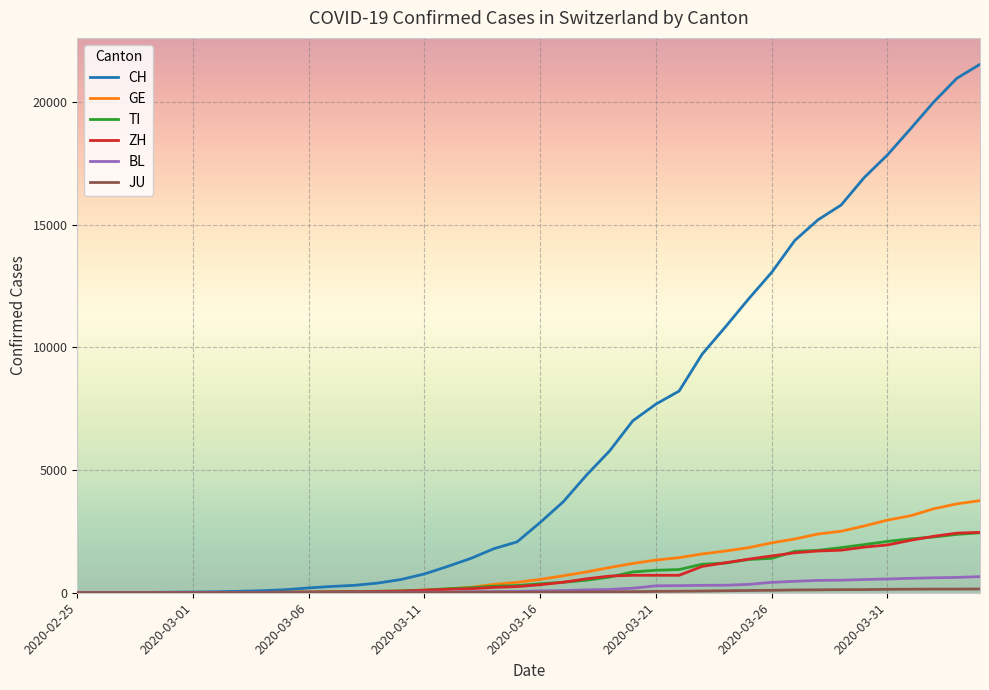

Which series has the largest range (max minus min)?

CH